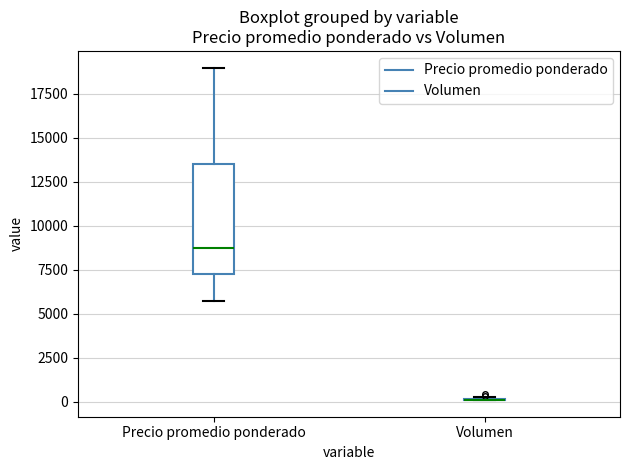

Where does the median line of the box for Precio promedio ponderado sit on the y-axis? The values are not printed on the chart, so give them approximately, as read against the axis.

8500